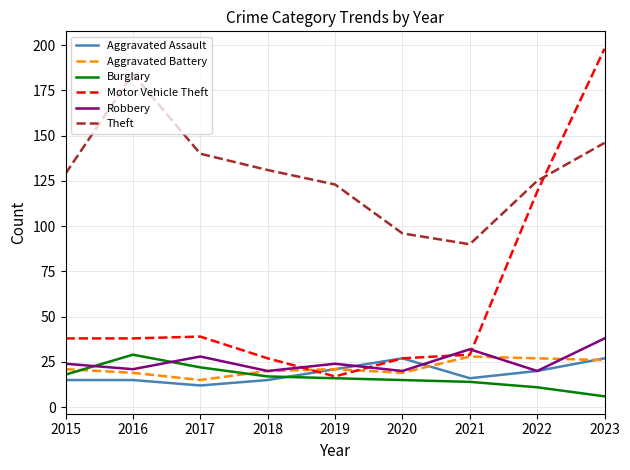

Is it true that Robbery equals 20 at 2018?

True